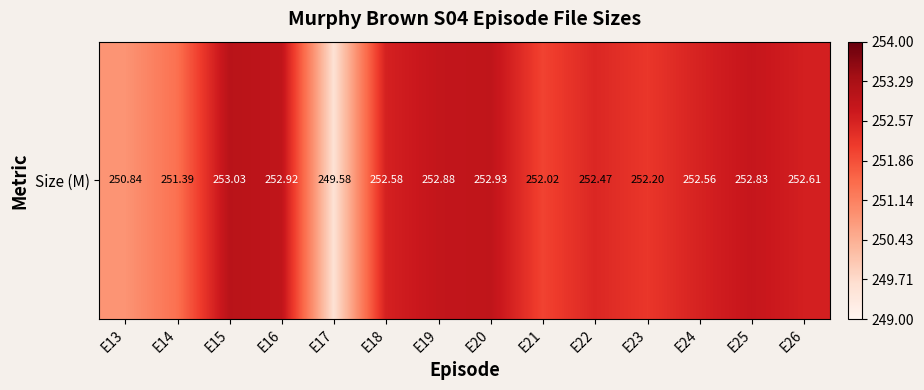

What is the difference between the maximum and minimum values?

3.4